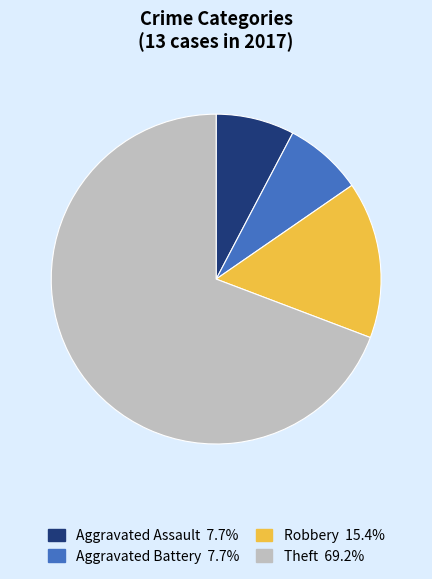

What is the ratio of the value at Aggravated Assault to the value at Theft?

0.1